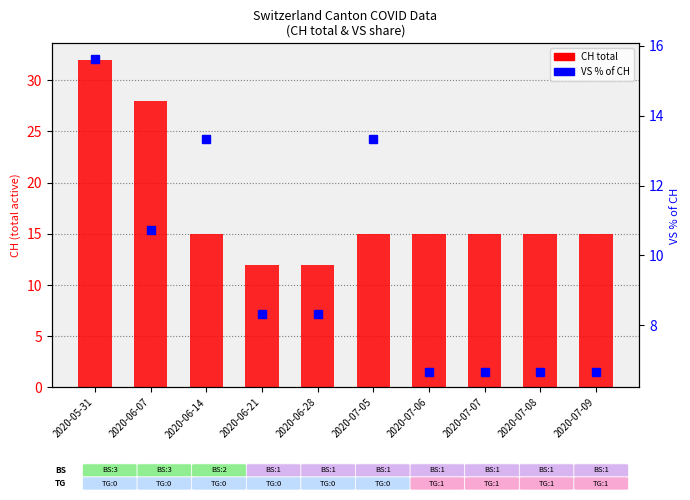

At which label does VS % of CH reach its peak?

2020-05-31